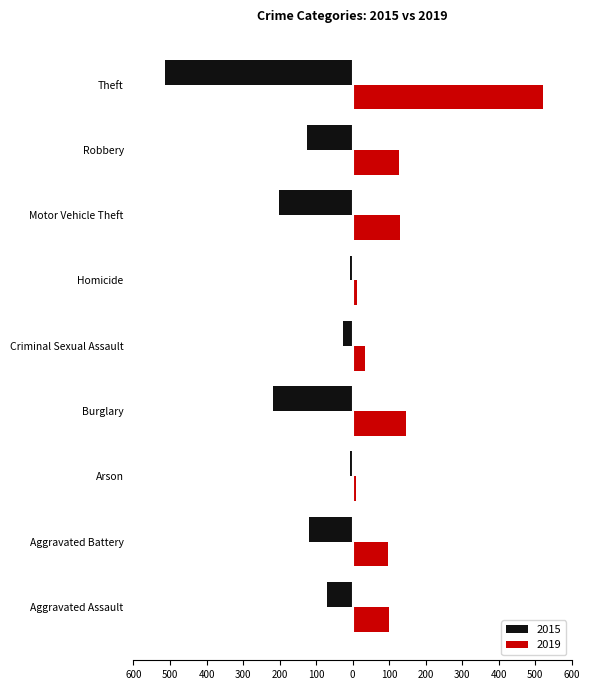

What are all the series names shown in the legend?

2015, 2019